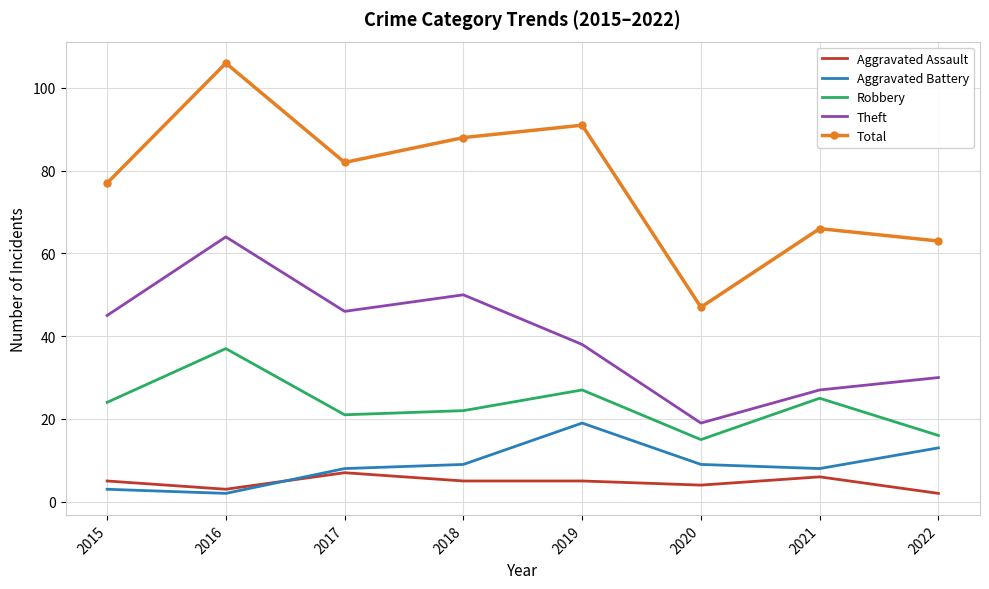

Reading left to right, transcribe all the data shown in this chart.

Aggravated Assault: 2015=5	2016=3	2017=7	2018=5	2019=5	2020=4	2021=6	2022=2
Aggravated Battery: 2015=3	2016=2	2017=8	2018=9	2019=19	2020=9	2021=8	2022=13
Robbery: 2015=24	2016=37	2017=21	2018=22	2019=27	2020=15	2021=25	2022=16
Theft: 2015=45	2016=64	2017=46	2018=50	2019=38	2020=19	2021=27	2022=30
Total: 2015=77	2016=106	2017=82	2018=88	2019=91	2020=47	2021=66	2022=63